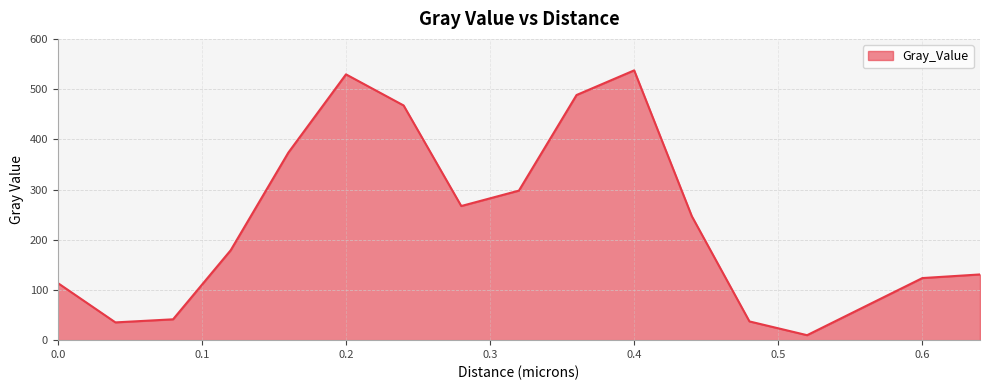

What is the difference between the maximum and minimum values?

527.4